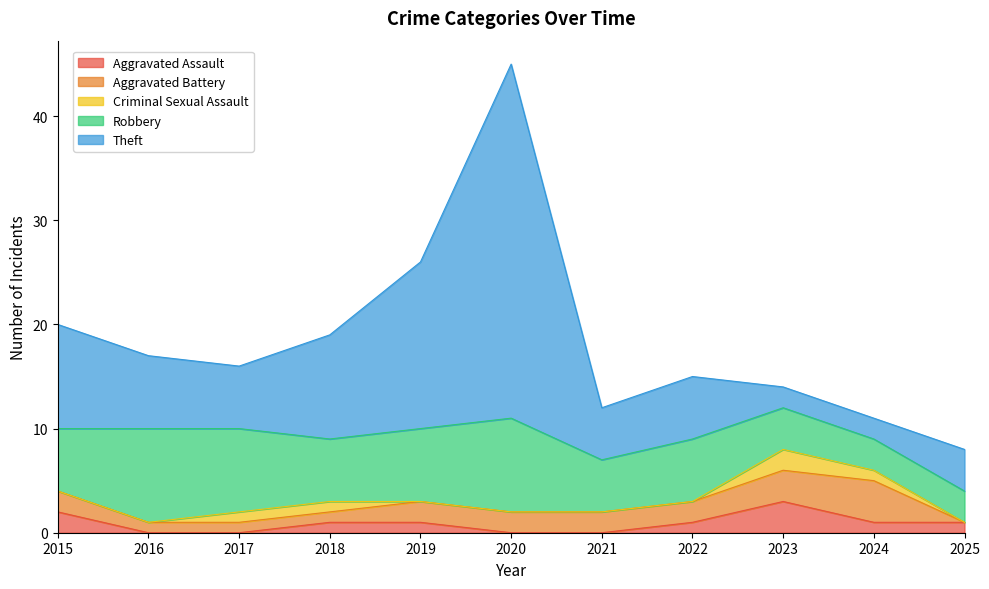

At which label does Robbery reach its peak?

2016